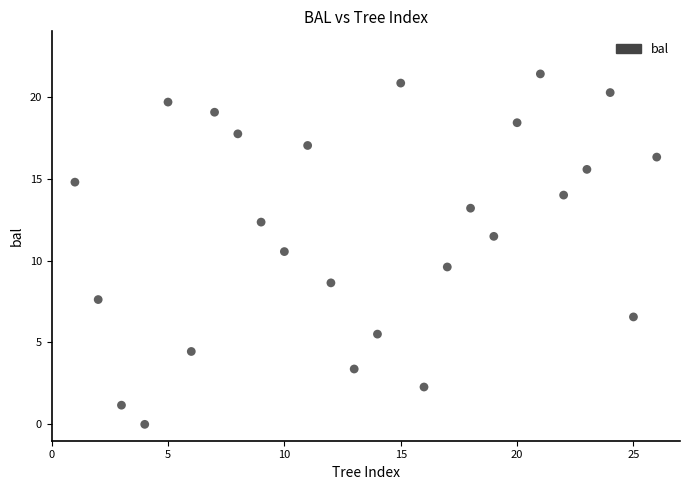

What is the range of Y values (max minus min)?

21.4